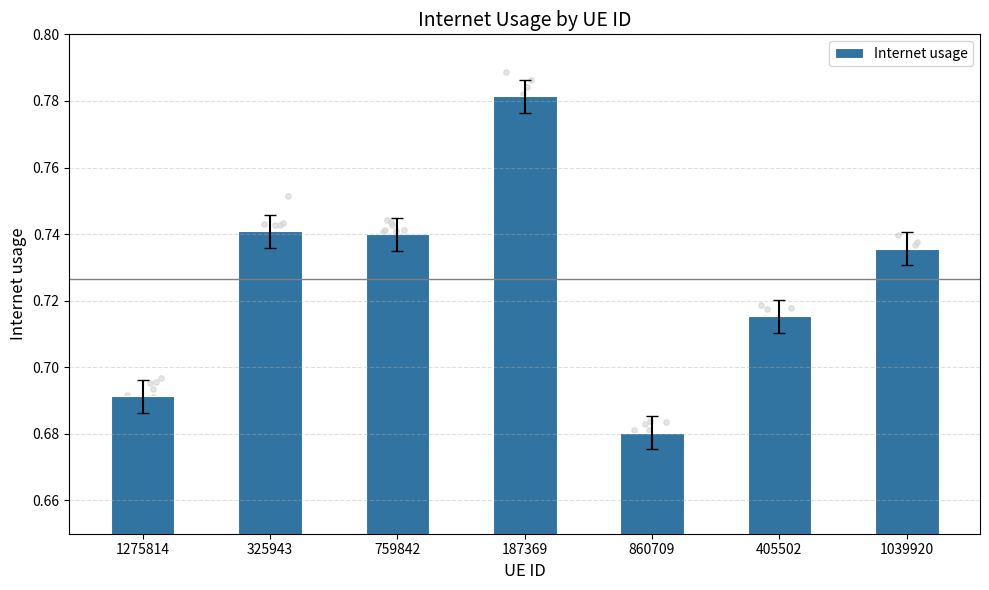

What is the change in value from 759842 to 860709?

-0.1